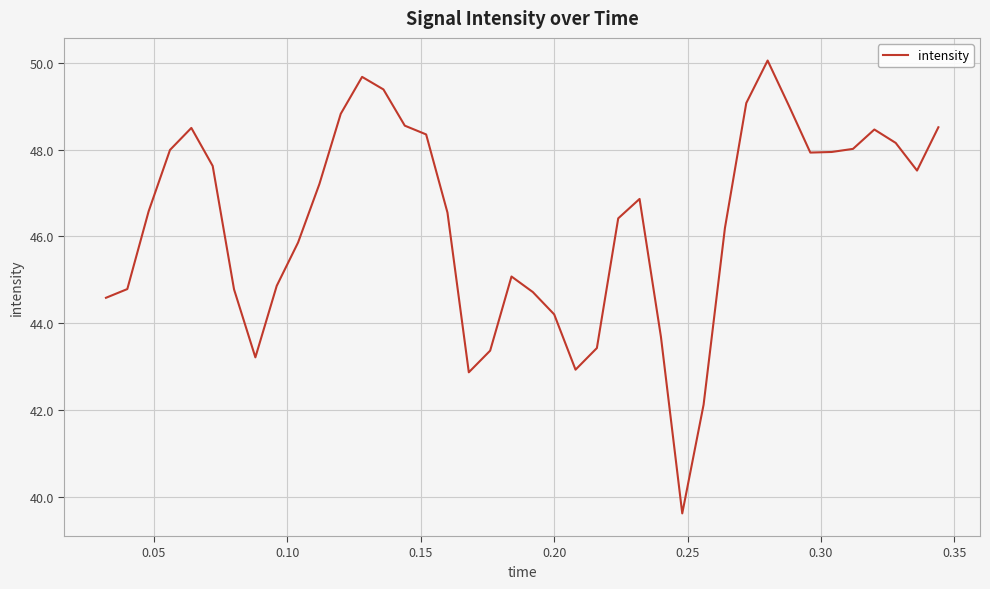

What is the difference between the maximum and minimum values?

10.4